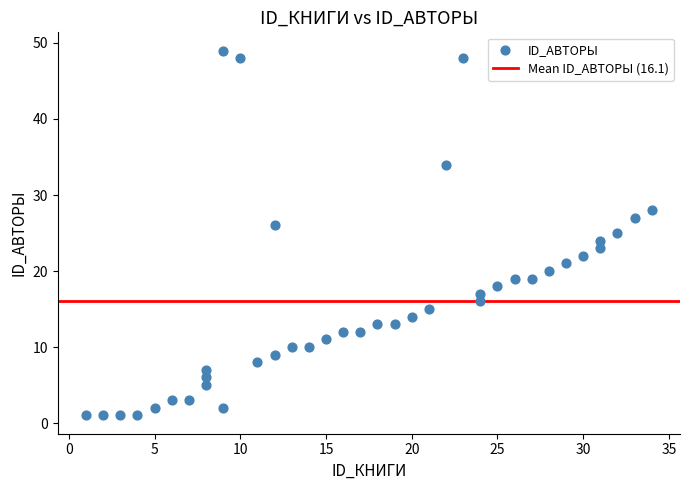

What is the range of Y values (max minus min)?

48